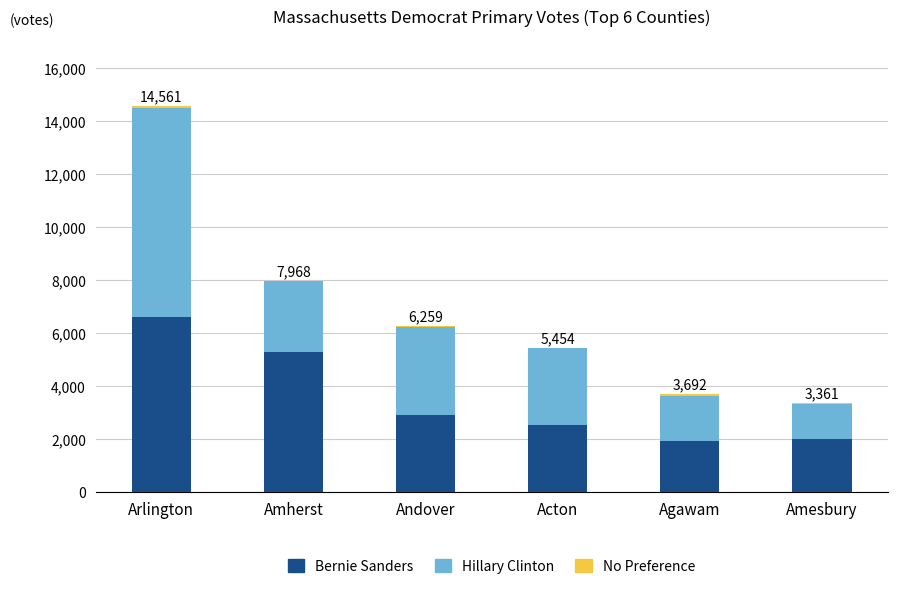

What is the maximum value for Bernie Sanders?

6620